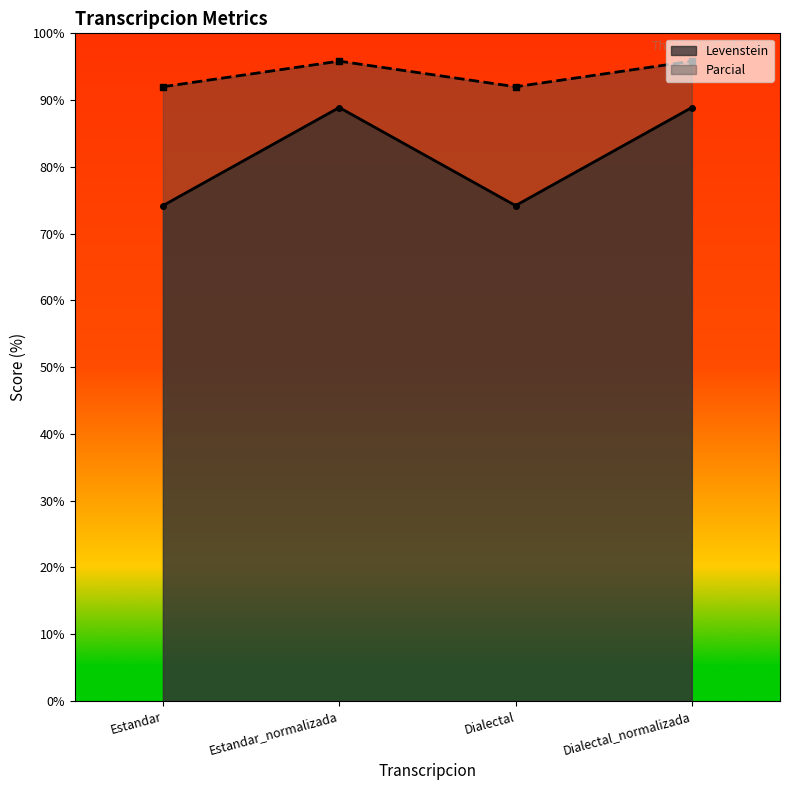

What is the spread (max minus min) of values at Dialectal?

17.8